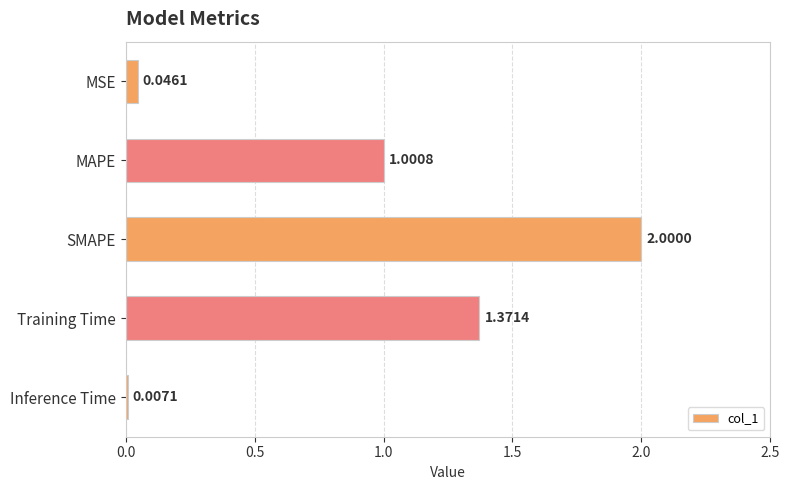

Which category has the highest value across all series?

SMAPE